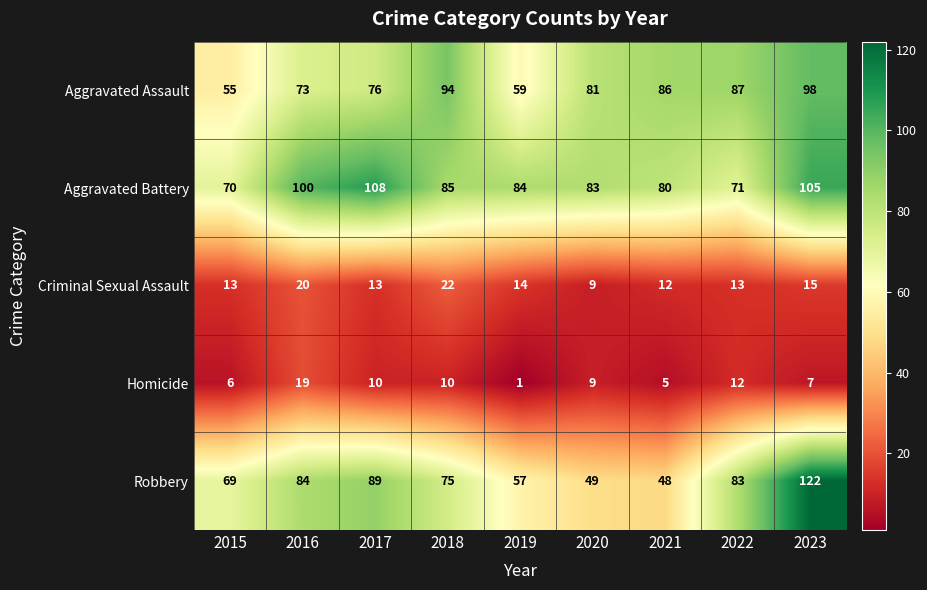

What is the approximate value of Aggravated Assault at 2021, to the nearest 10?

90